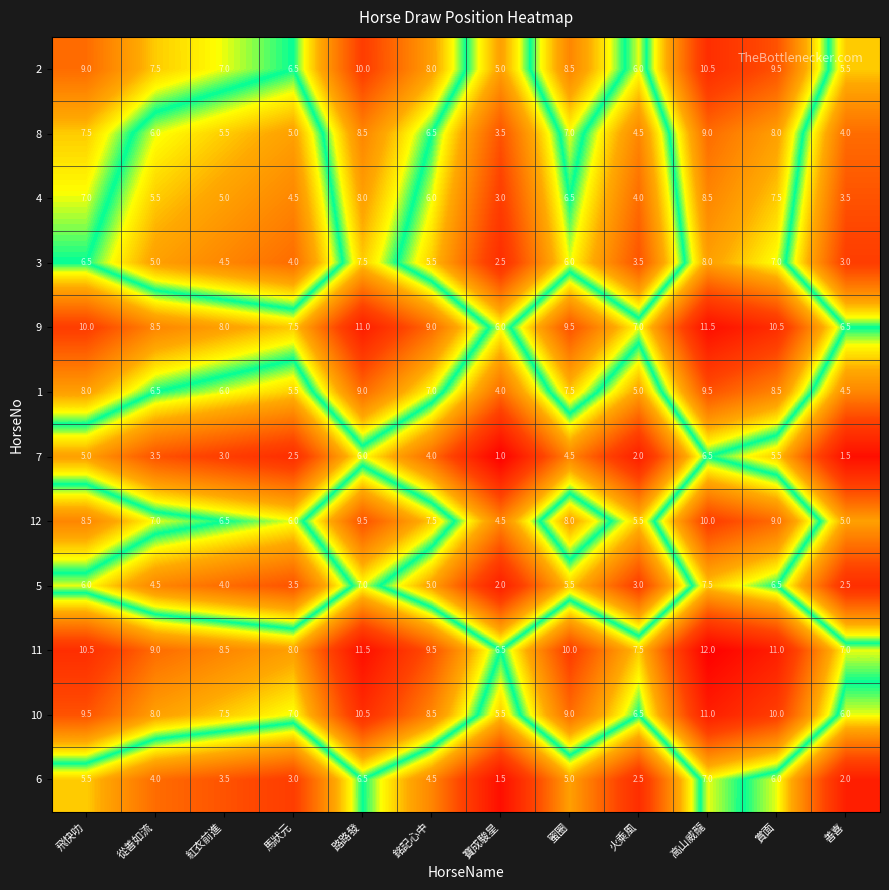

The value of 5 at 蜜圈 is 5.5. True or false?

True